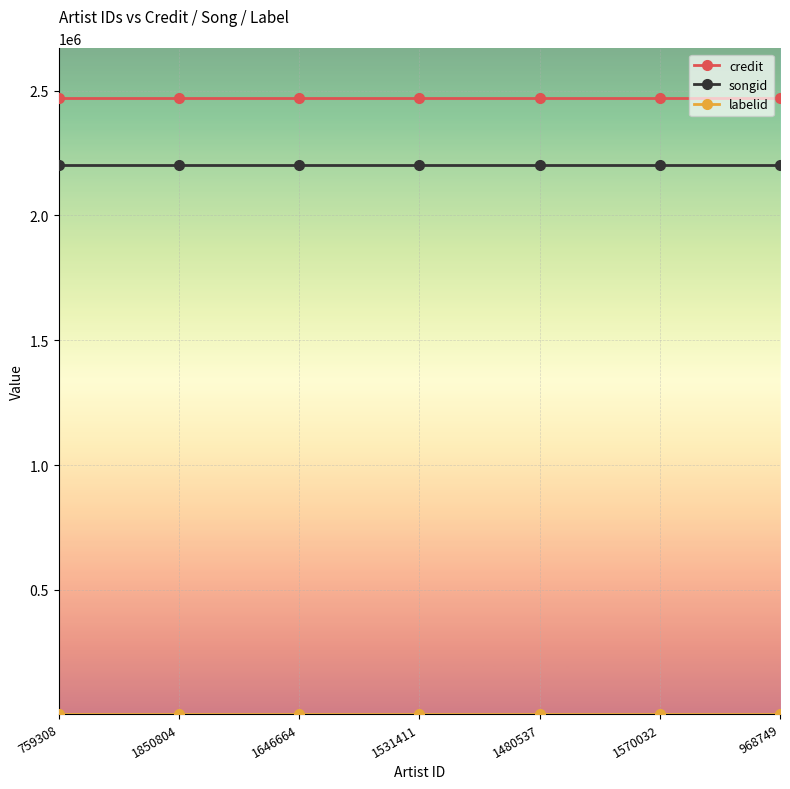

What is the total value across all series at 968749?

4675567